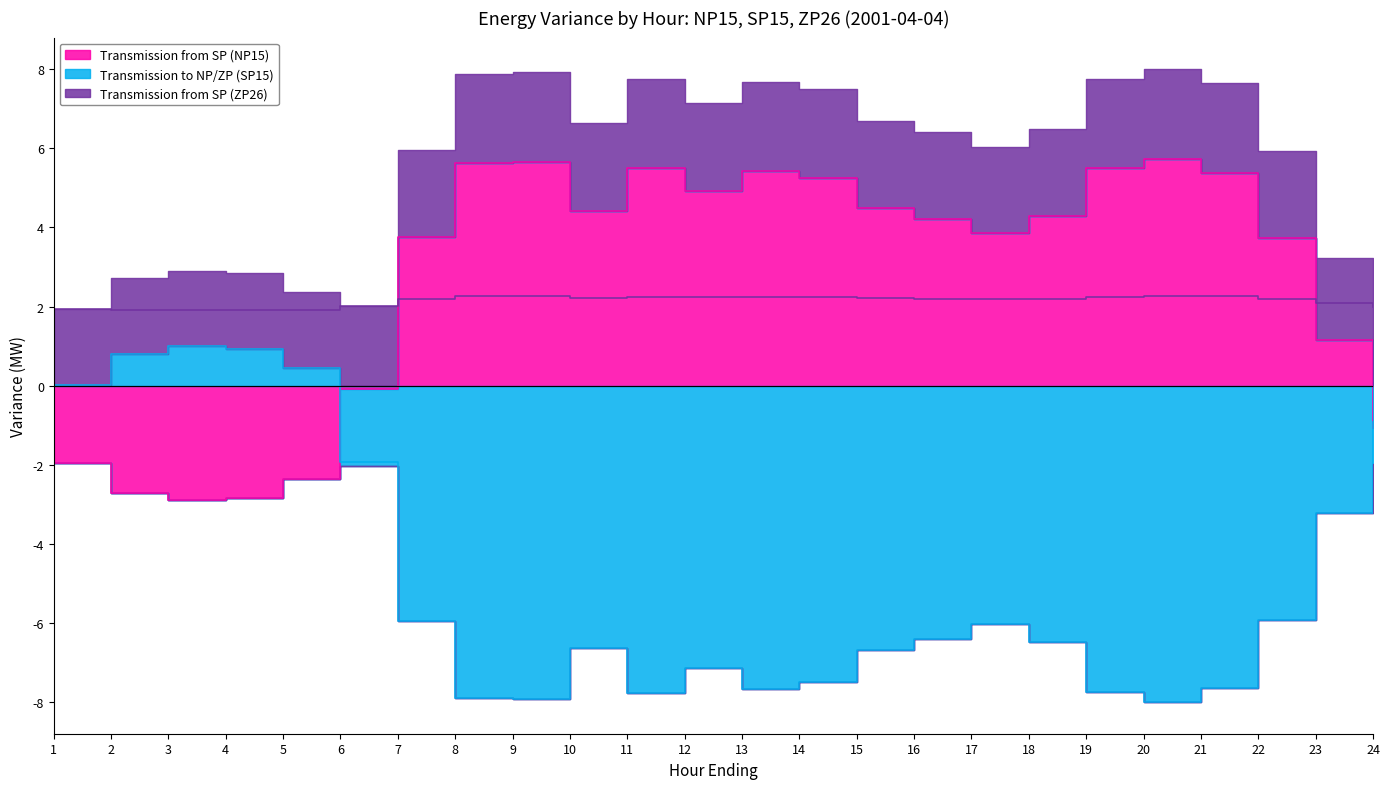

What is the maximum value for Transmission to NP/ZP (SP15)?

1.0